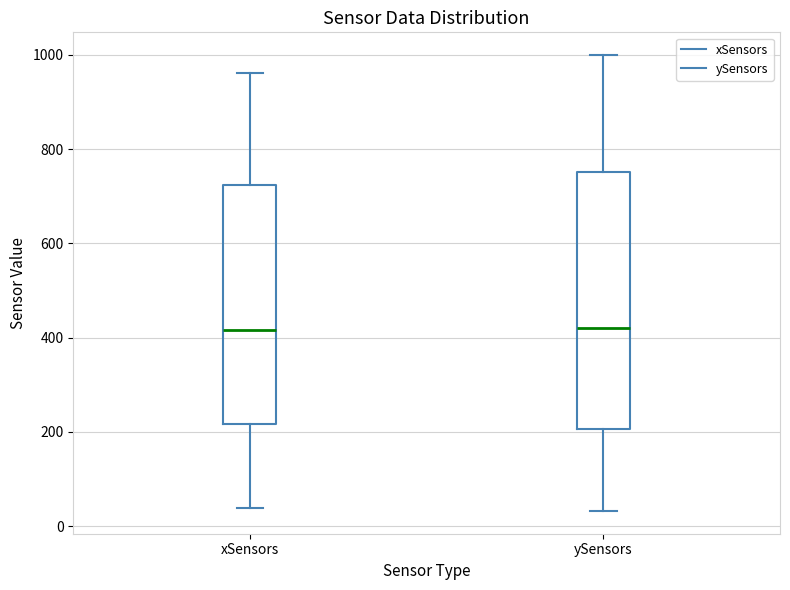

Reading left to right, read every box against the y-axis: the position of its median line, the range the box covers, and the ends of its whiskers. The values are not printed on the chart, so give them approximately, as read against the axis.

xSensors: median 420, box 220 to 720, whiskers 40 to 960
ySensors: median 420, box 200 to 760, whiskers 40 to 1000